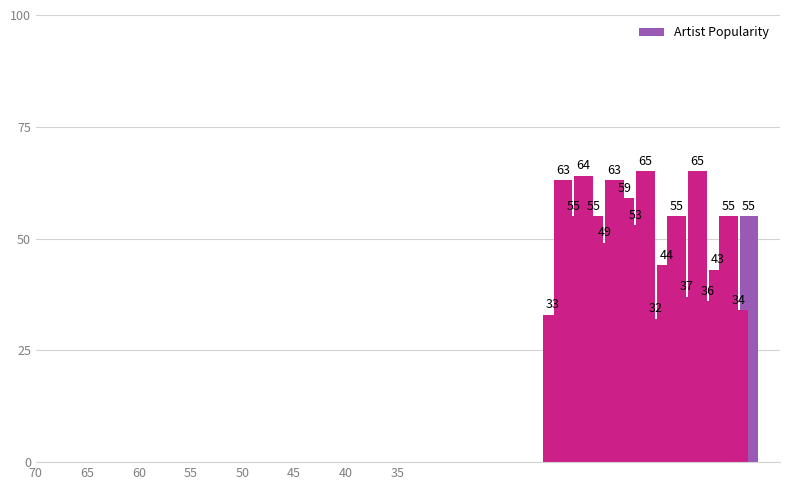

List the labels in order of value, smallest first.

10, 20, 2, 5, 7, 4, 9, 15, 12, 1, 3, 8, 16, 18, 13, 14, 19, 17, 6, 11